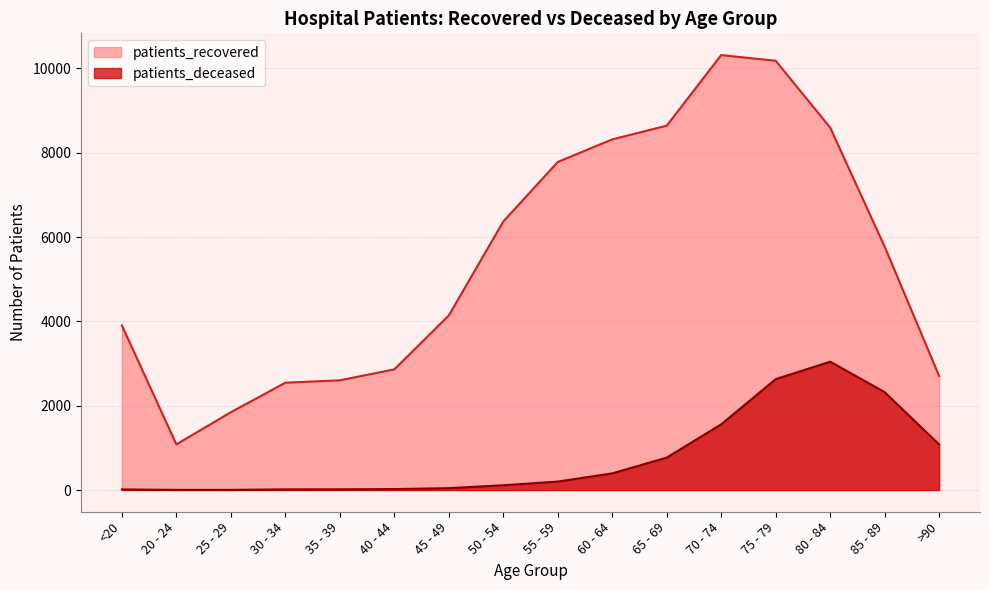

What is the sum of all patients_recovered values?

87662